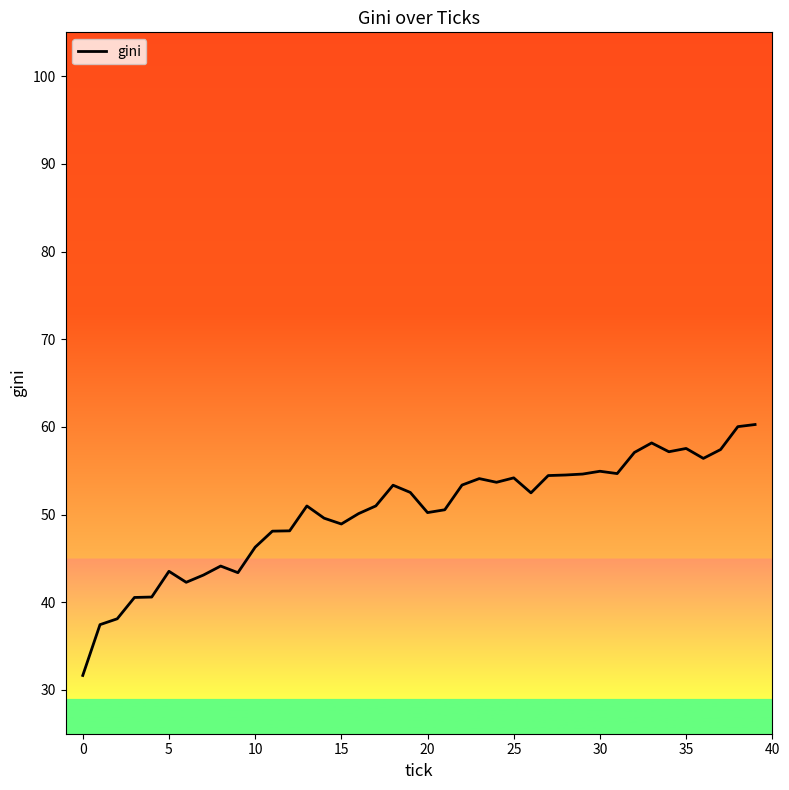

What is the minimum value shown in the chart?

31.6